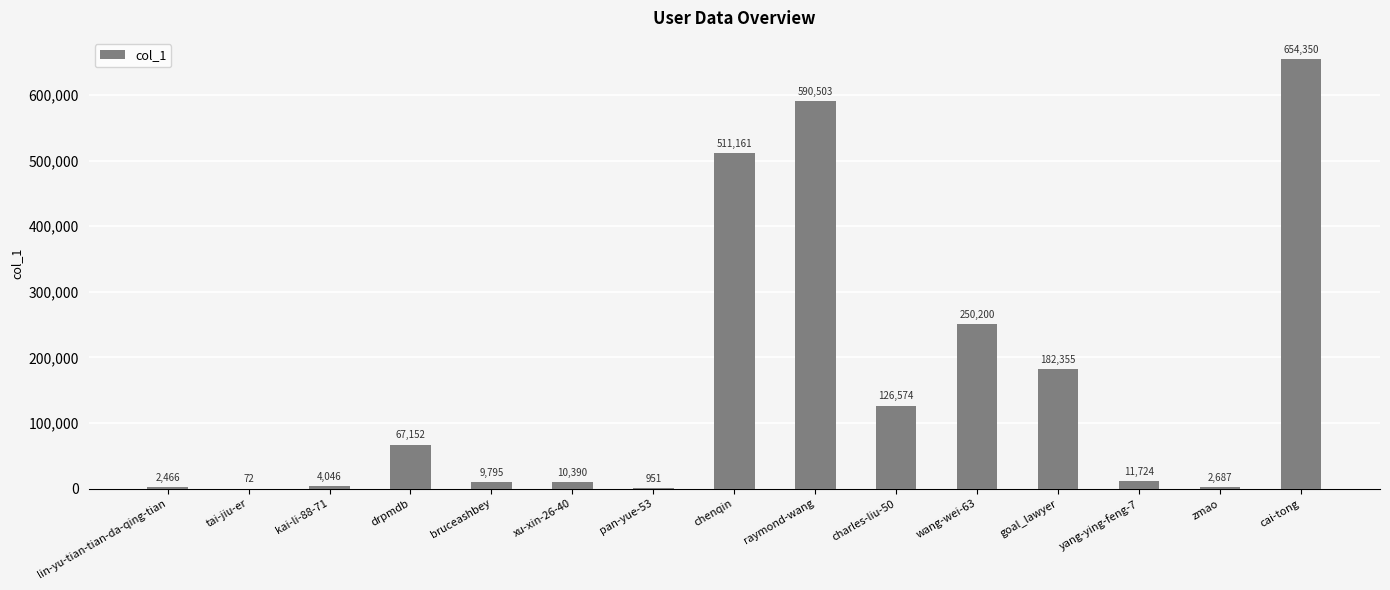

Is it true that the value at chenqin is 511161?

True